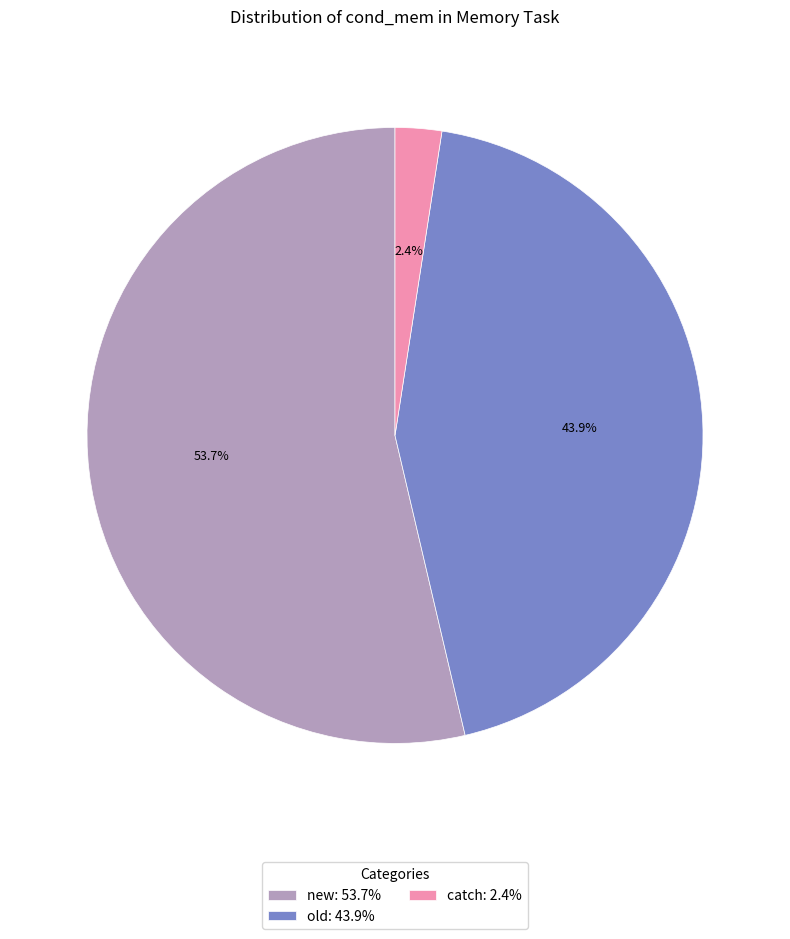

Approximately how many times larger is the value at new: 53.7% compared to old: 43.9%?

1.2